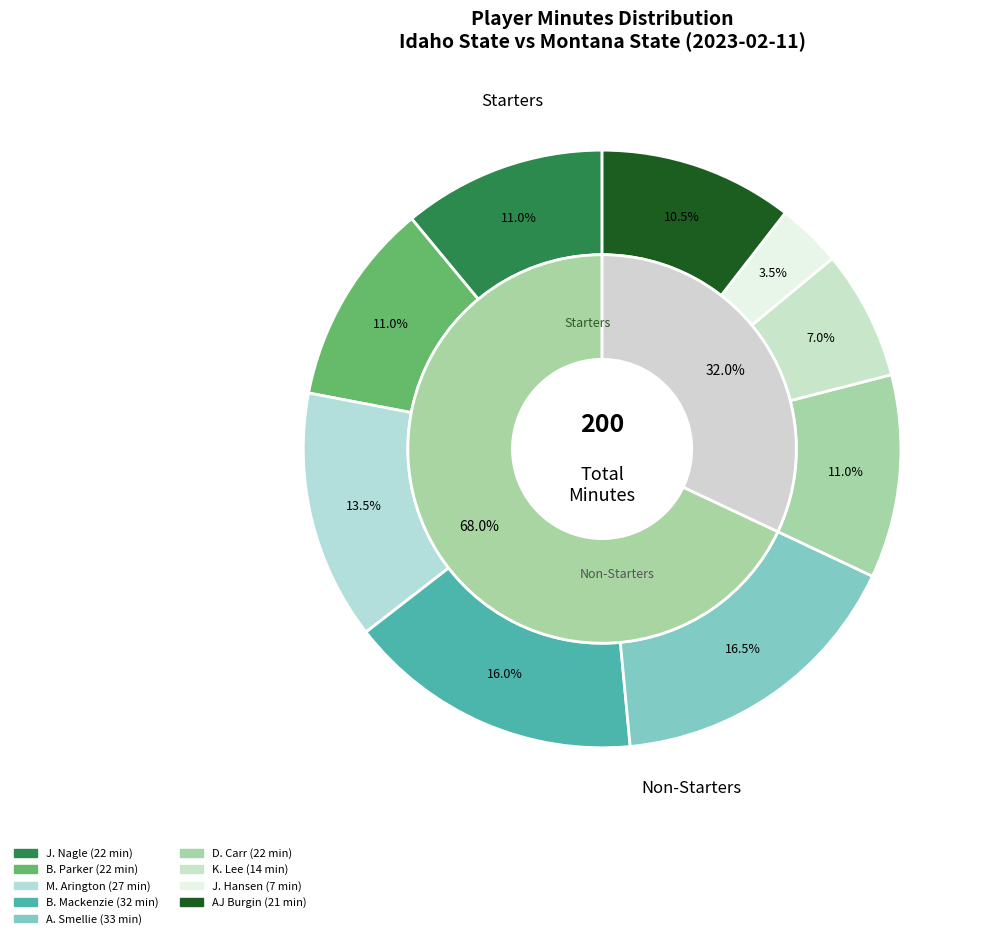

Does any single category account for the majority?

No